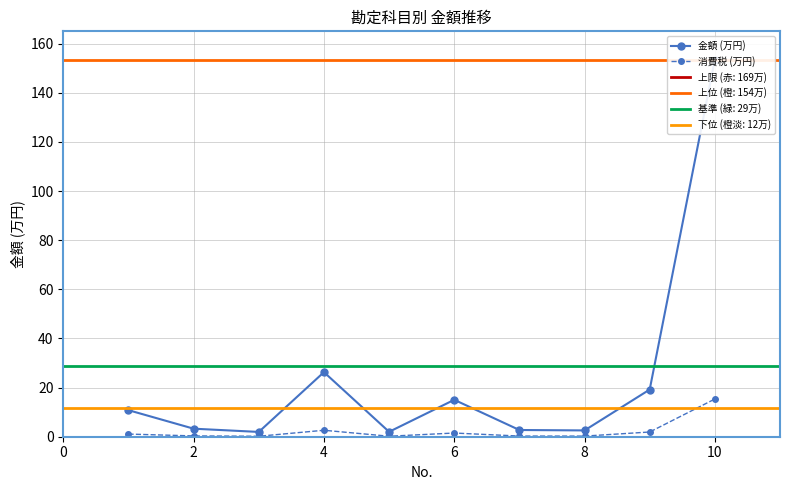

What is the label of the 2nd point from the left?

2